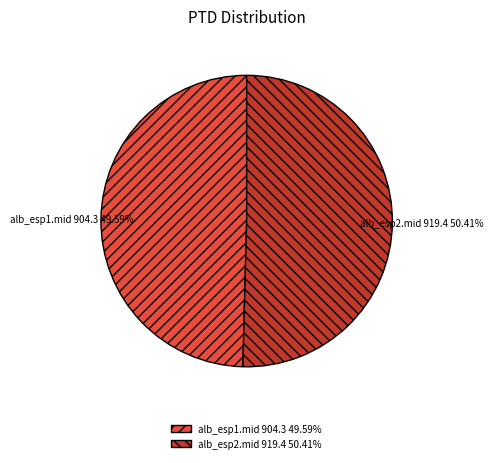

Which slice is the largest?

alb_esp2.mid